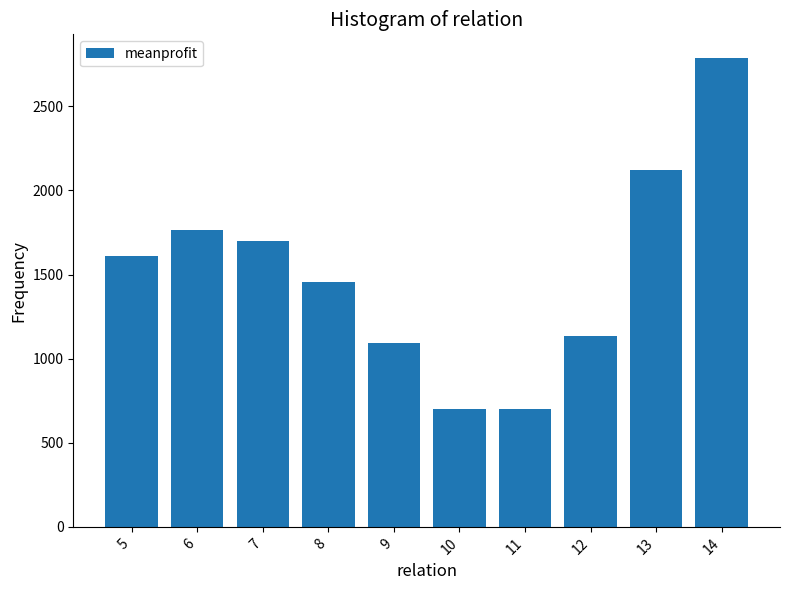

Which has a higher value, 6 or 7?

6